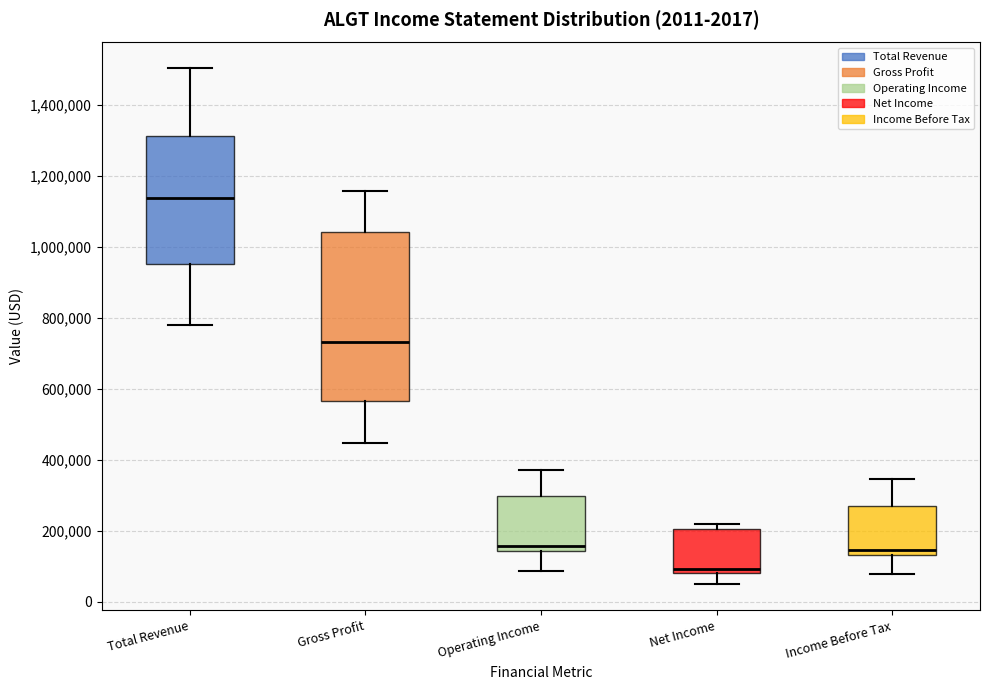

Which box's median line is the lowest?

Net Income